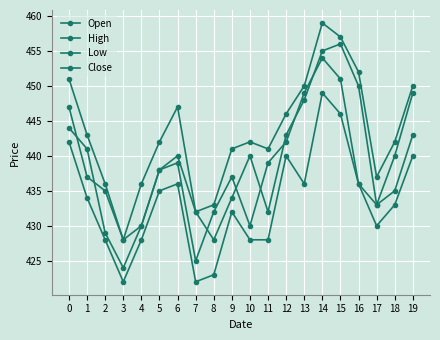

In High, how many points are higher than both neighbors (excluding endpoints)?

3